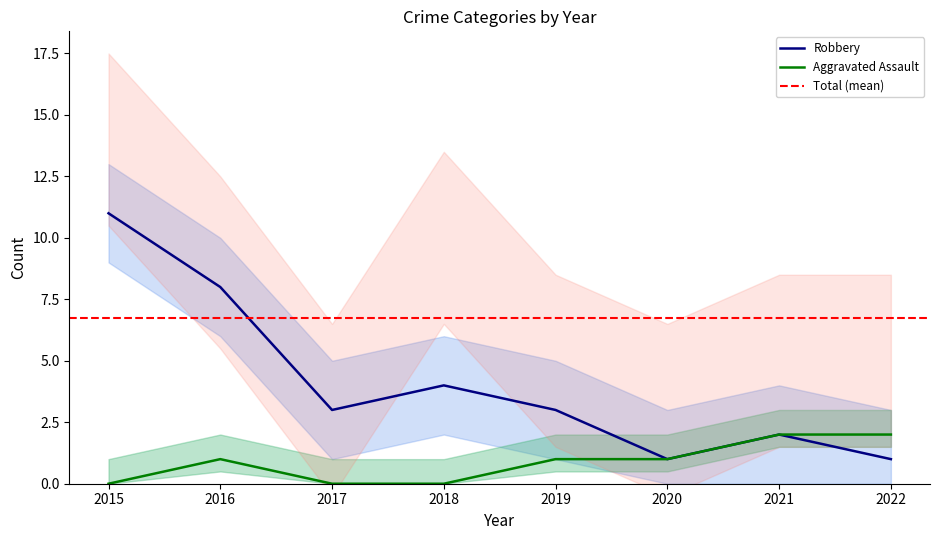

True or false: Aggravated Assault and Robbery cross at least once.

False